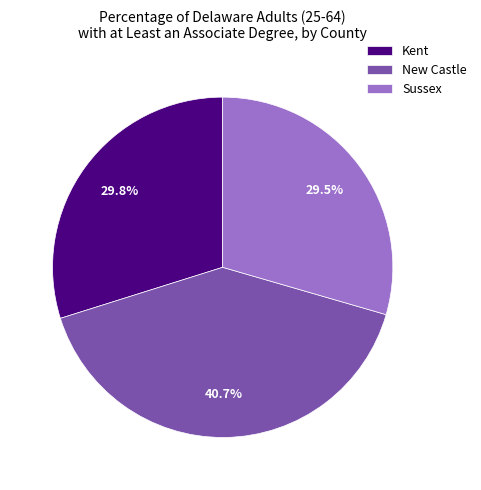

Approximately how many times larger is the value at New Castle compared to Kent?

1.4